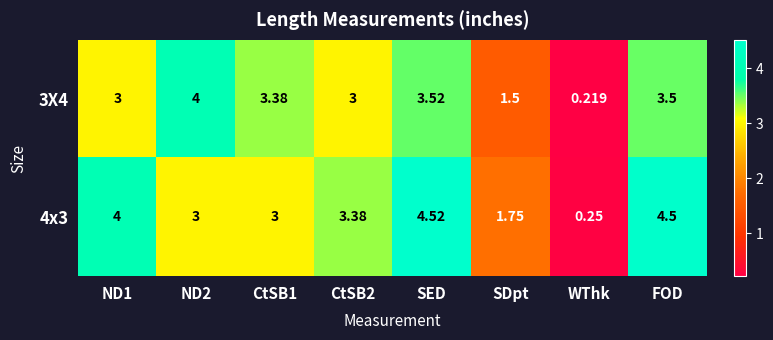

Which category has the highest value across all series?

SED